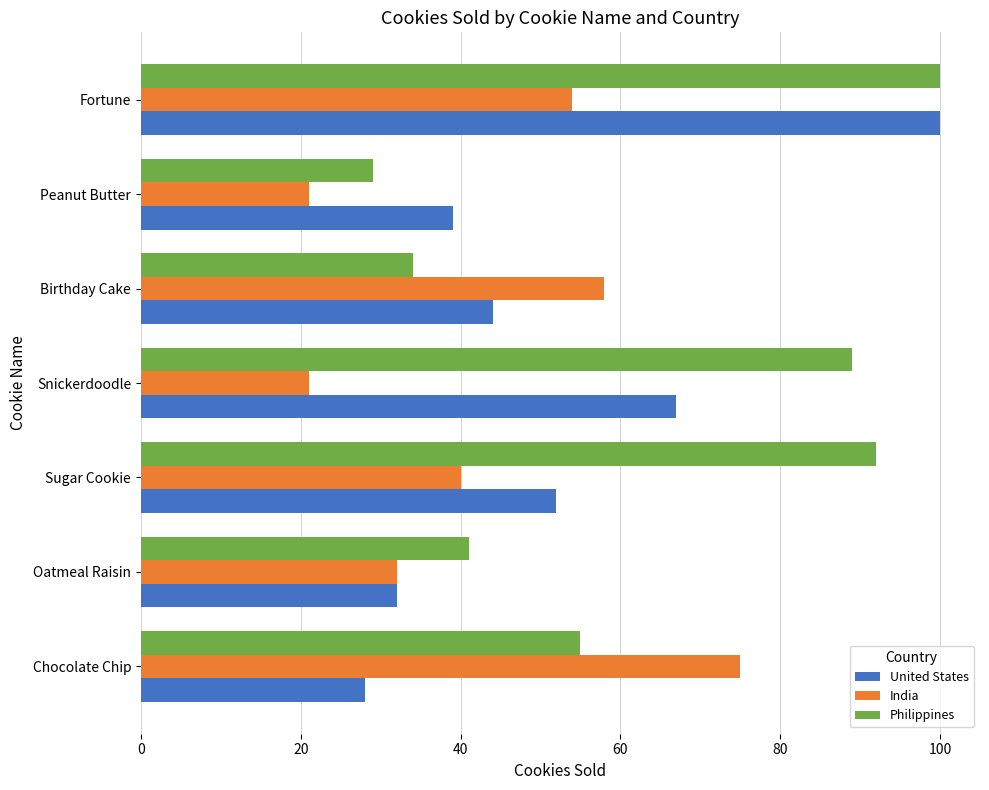

What are all the series names shown in the legend?

United States, India, Philippines